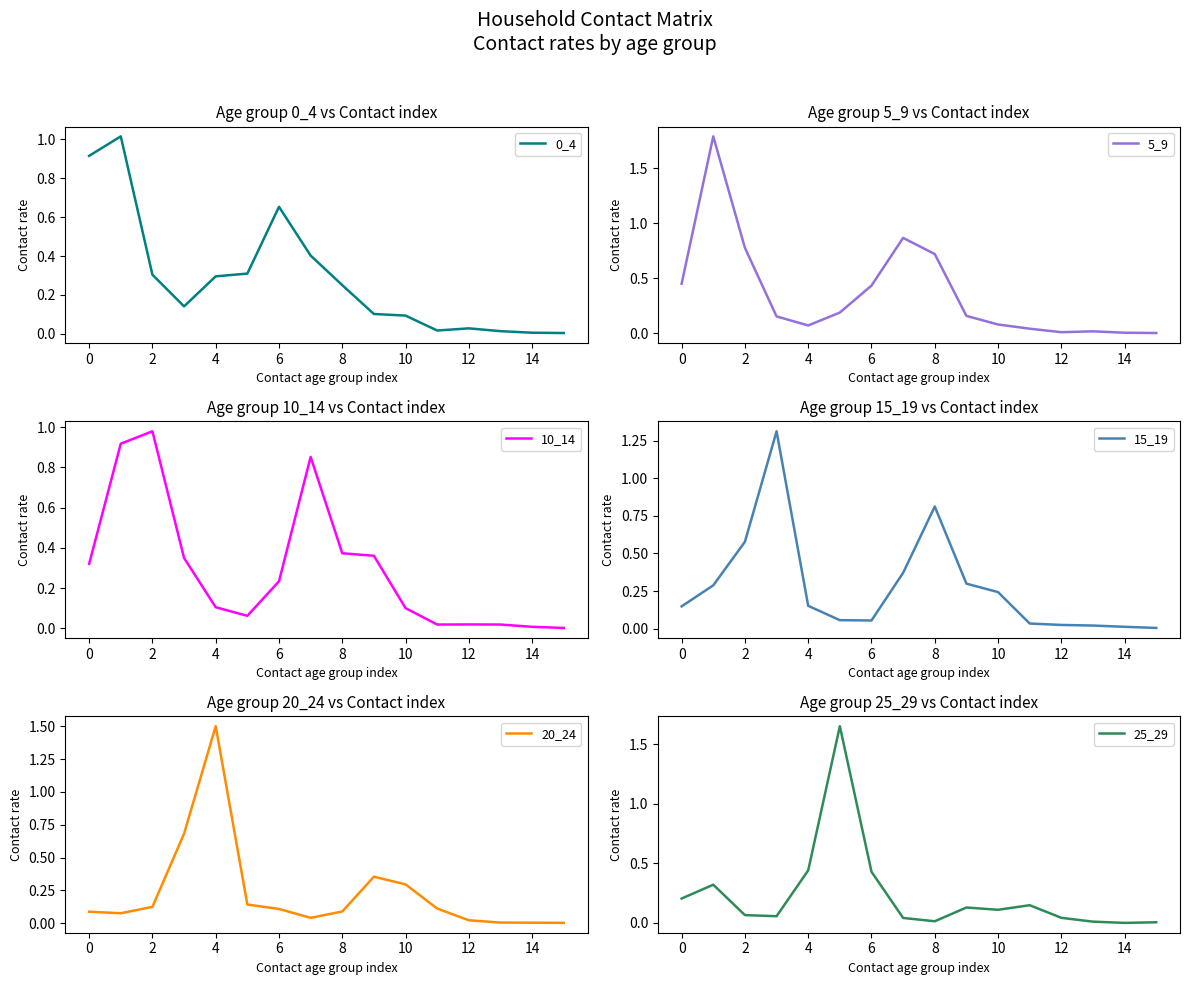

Rank the series by their maximum value, from highest to lowest.

5_9, 25_29, 20_24, 15_19, 0_4, 10_14